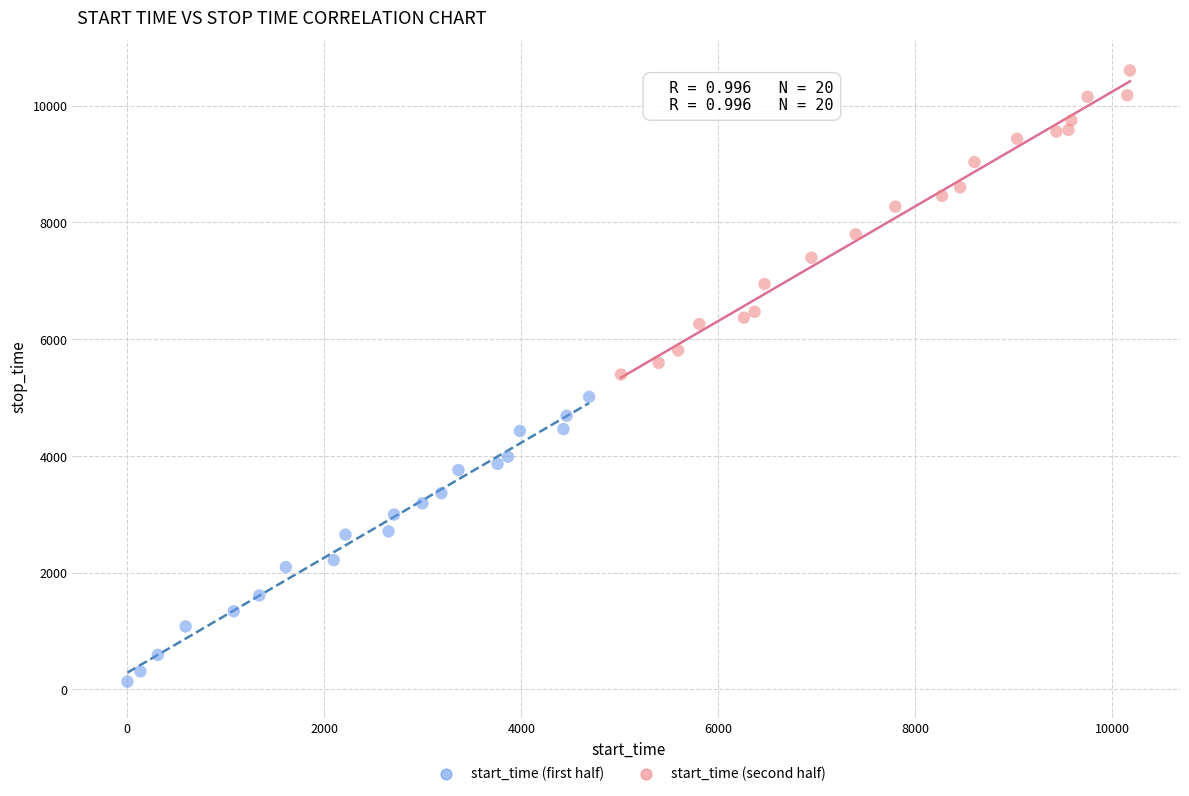

Which series contains the lowest Y value?

start_time (first half)